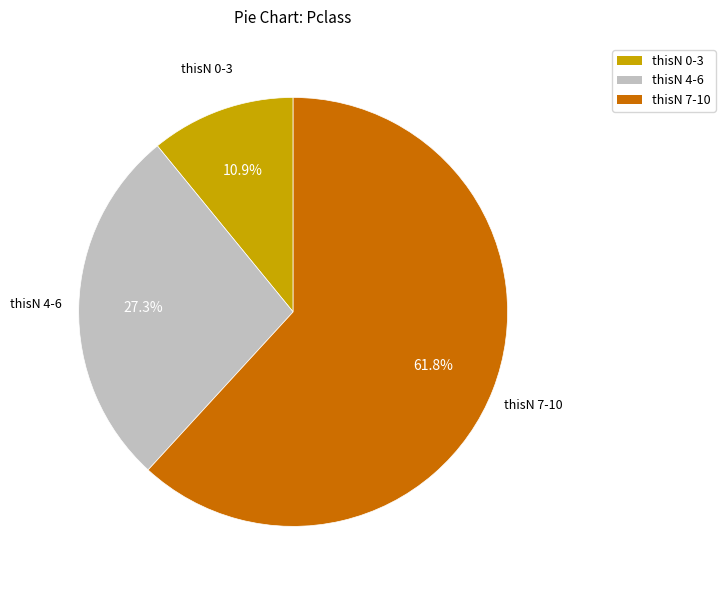

Is there any slice that represents more than half of the pie?

Yes